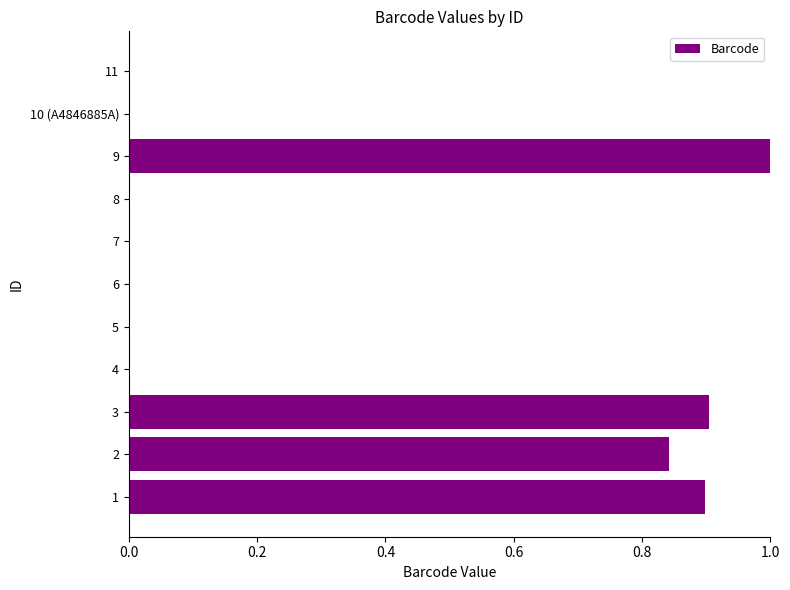

Are the bars horizontal?

Yes